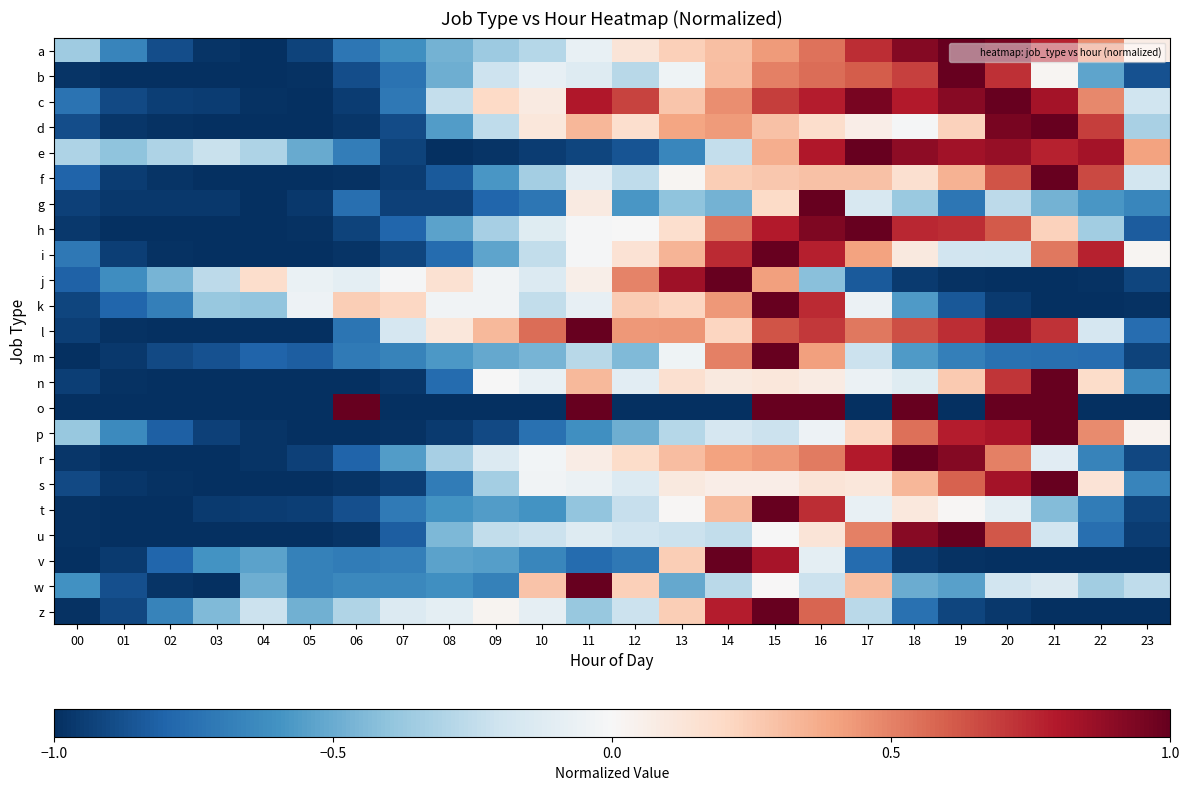

Between 15 and 09, which is larger?

15